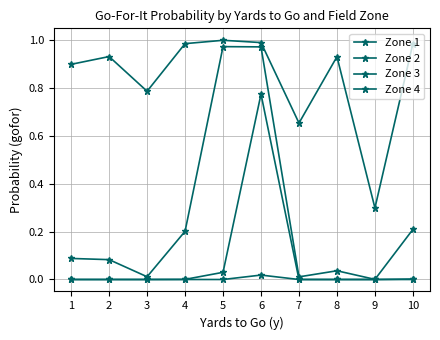

True or false: Zone 1 and Zone 3 intersect in this chart.

False